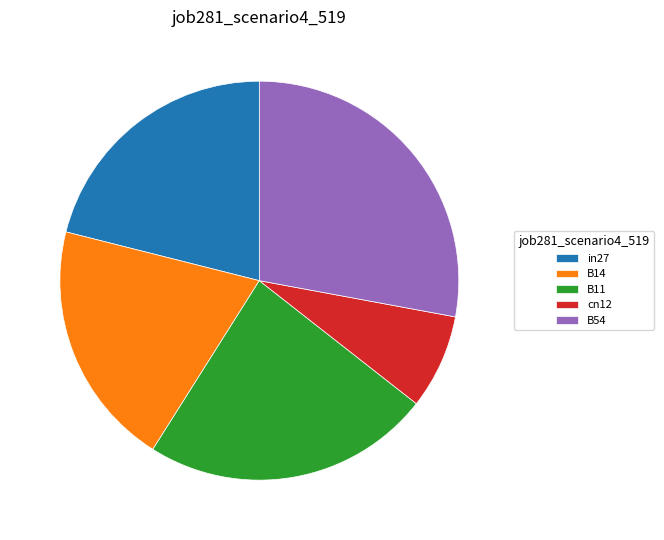

The B54 slice represents 28% of the pie. True or false?

True